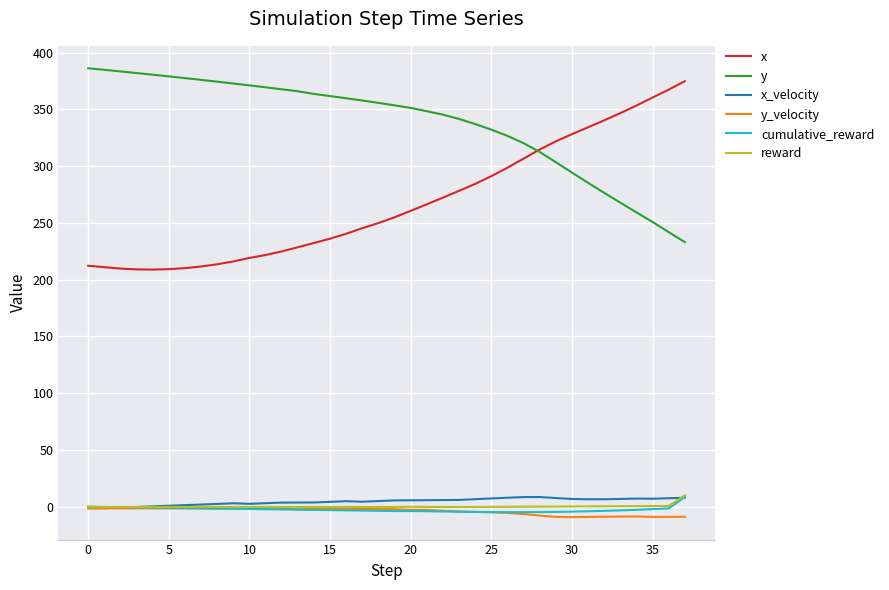

What are all the series names shown in the legend?

x, y, x_velocity, y_velocity, cumulative_reward, reward